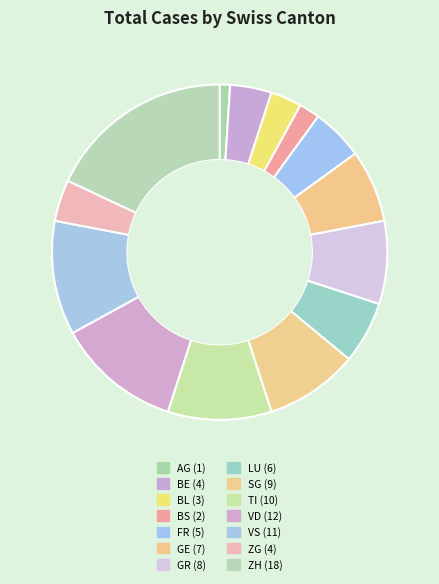

How many slices are in this pie chart?

14